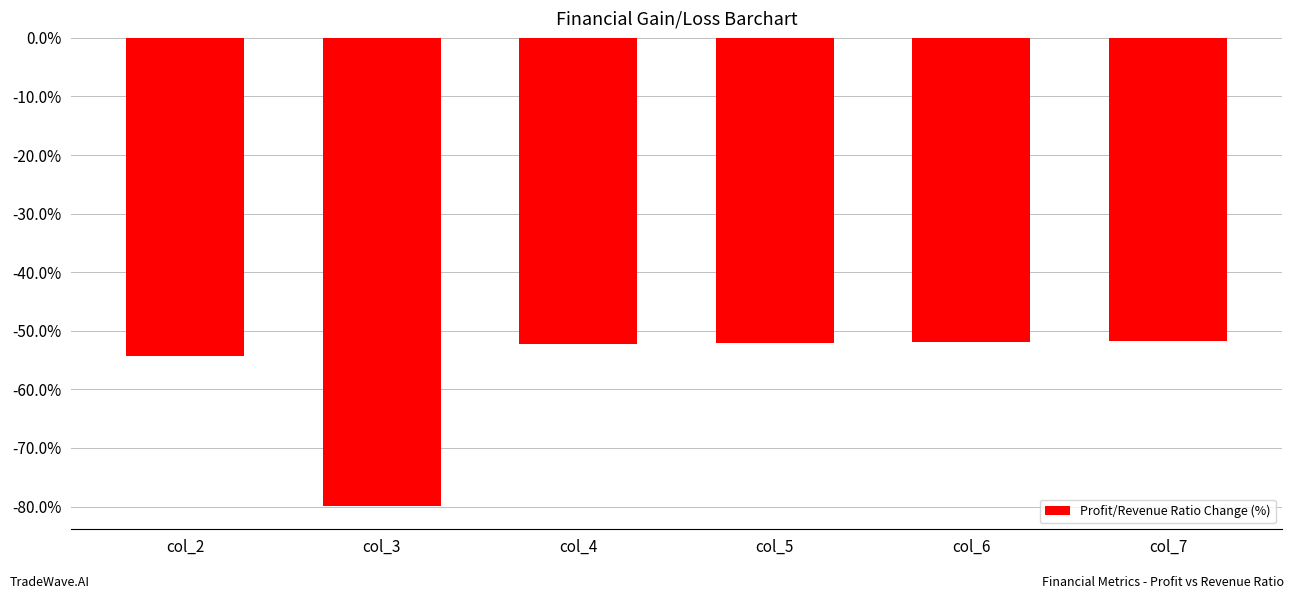

What is the sum of the values at col_4 and col_6?

-104.2